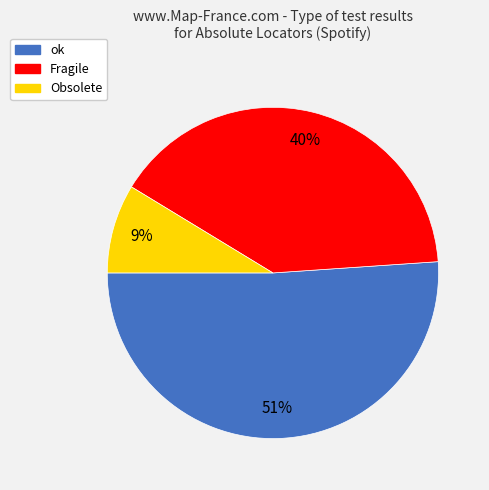

To the nearest percent, what portion does Obsolete represent?

9%